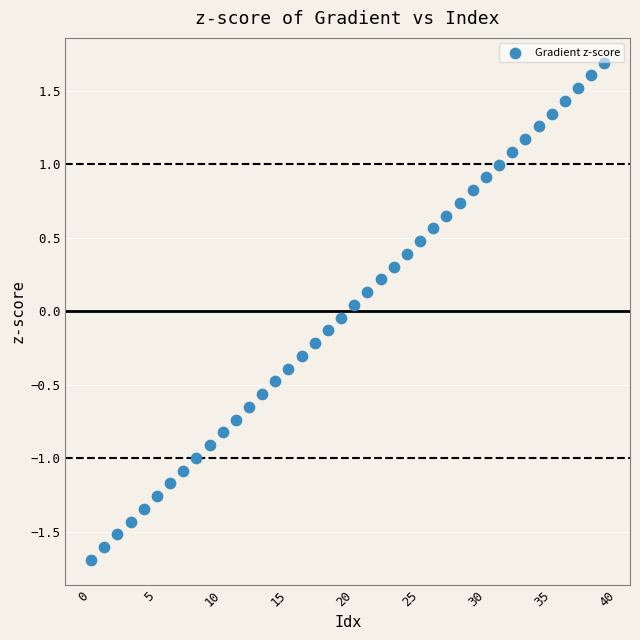

What is the range of Y values (max minus min)?

3.4